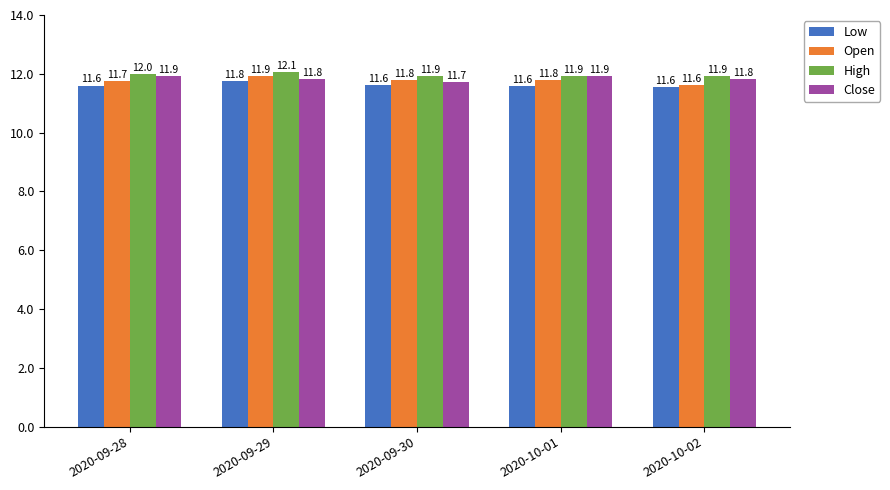

What are all the series names shown in the legend?

Low, Open, High, Close